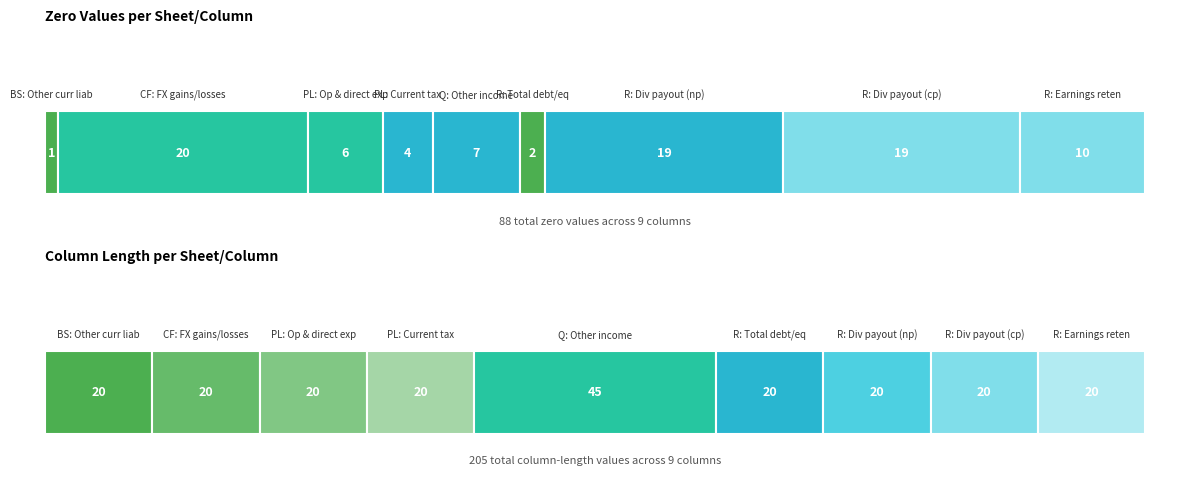

Reading left to right, what are all the values shown in this chart?

Zero Values: Balance_Sheet
Other current
liabilities=1	Cash_Flow
Foreign exchange
gains/losses=20	Profit_Loss
Operating and
direct expenses=6	Profit_Loss
Current tax=4	Quarterly
Other income=7	Ratio
Total debt/
equity (x)=2	Ratio
Dividend payout
ratio (np) (%)=19	Ratio
Dividend payout
ratio (cp) (%)=19	Ratio
Earnings
retention ratio (%)=10
Column Length: Balance_Sheet
Other current
liabilities=20	Cash_Flow
Foreign exchange
gains/losses=20	Profit_Loss
Operating and
direct expenses=20	Profit_Loss
Current tax=20	Quarterly
Other income=45	Ratio
Total debt/
equity (x)=20	Ratio
Dividend payout
ratio (np) (%)=20	Ratio
Dividend payout
ratio (cp) (%)=20	Ratio
Earnings
retention ratio (%)=20